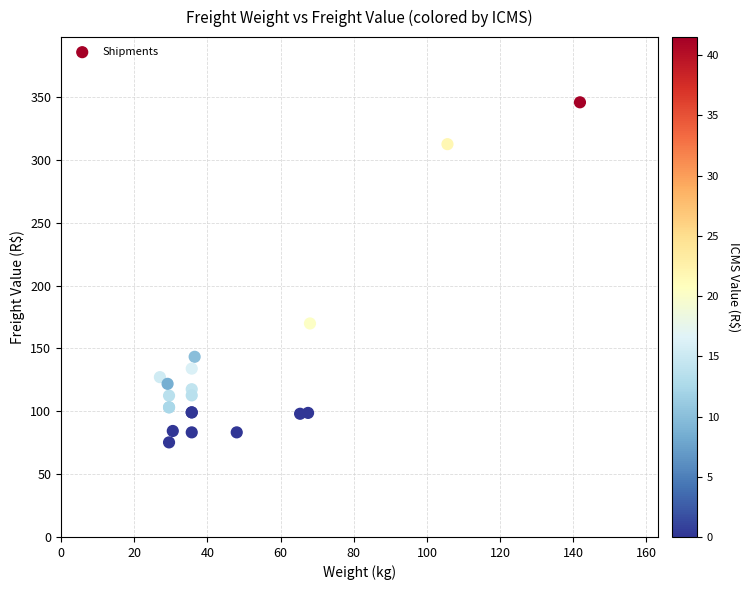

What Y value in the scatter plot is closest to 210?

169.9